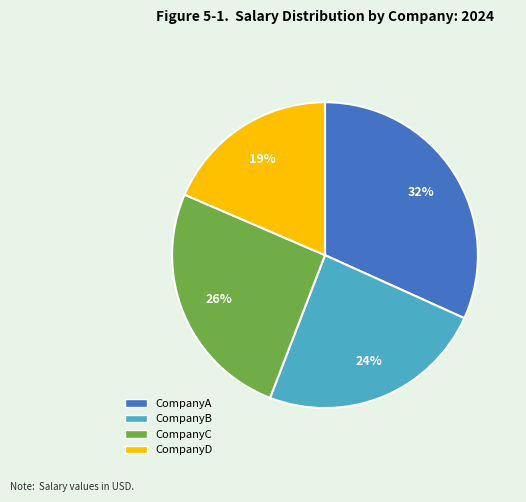

Count the number of slices in the pie.

4